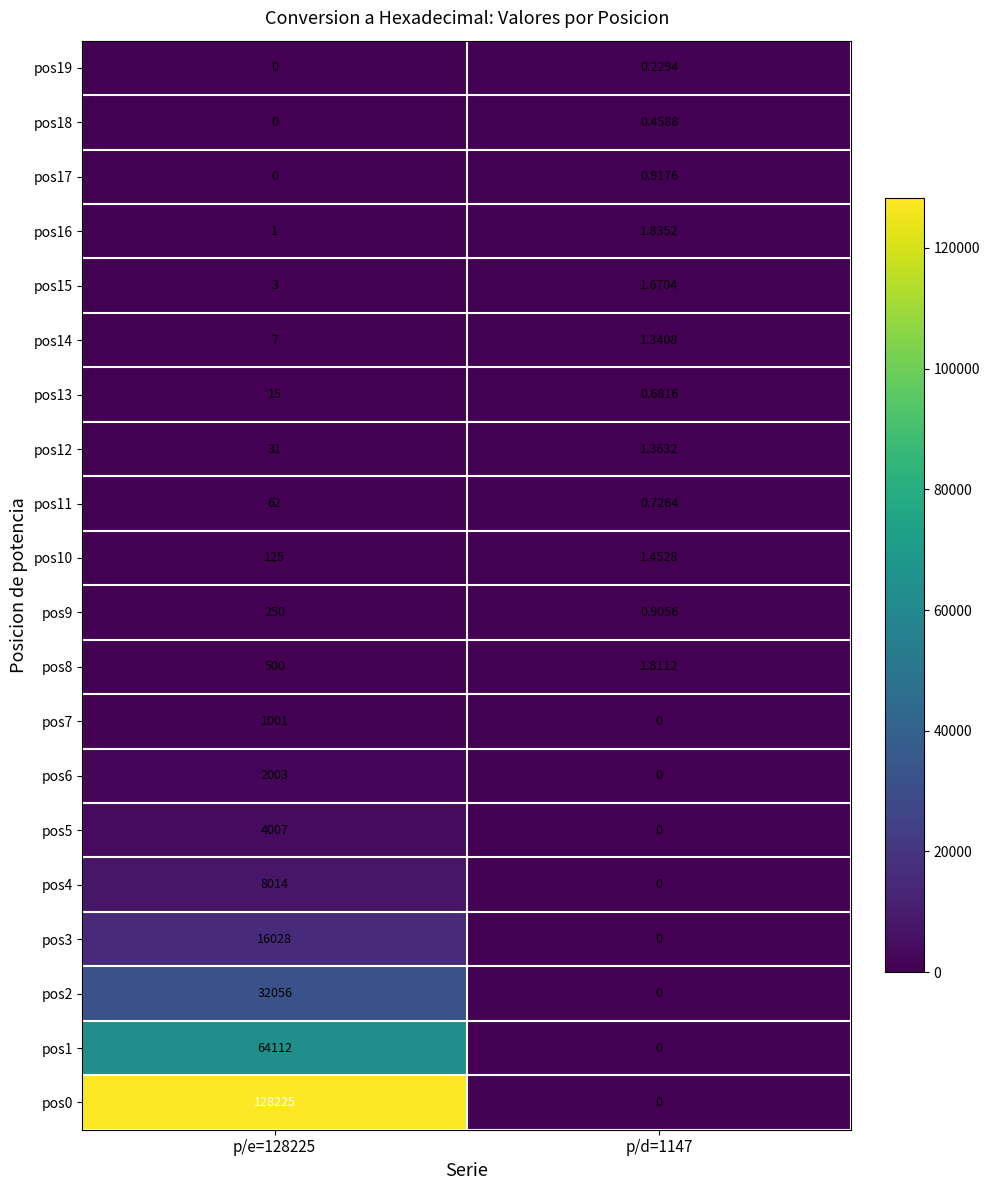

Which label corresponds to the largest value in the chart?

p/e=128225